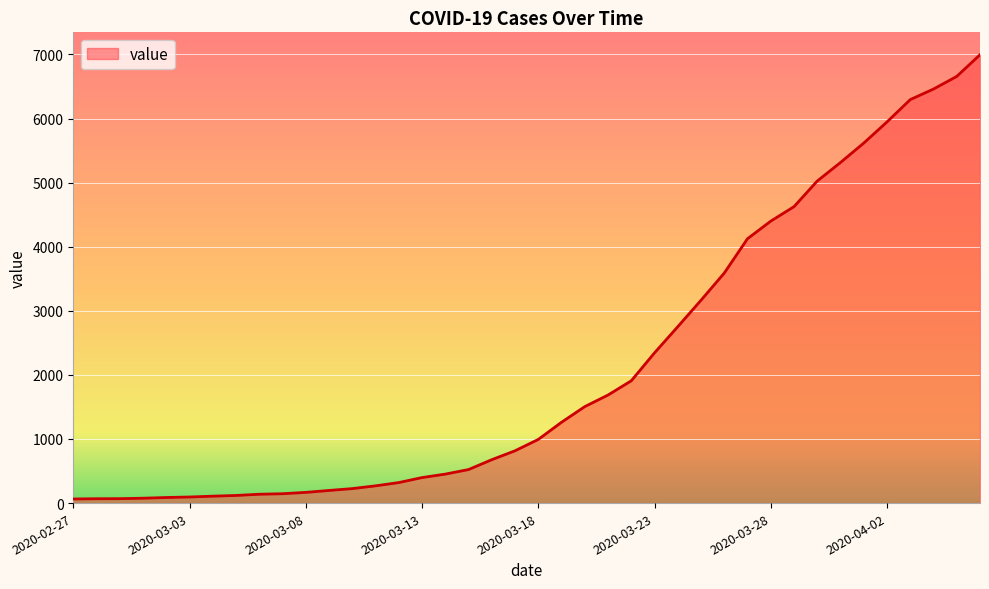

At which category does the chart reach its minimum across all series?

2020-02-27